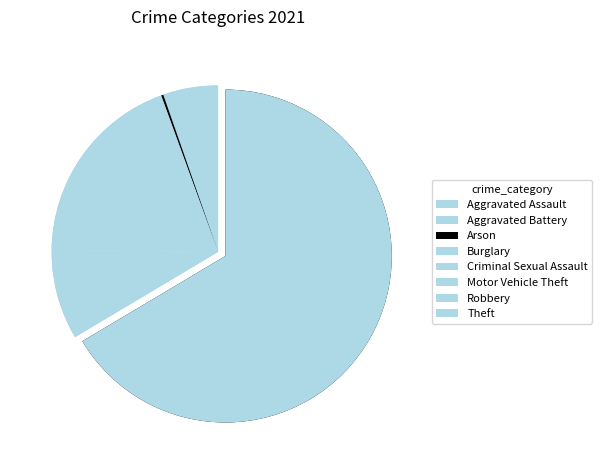

To the nearest percent, what is the difference between the largest and smallest slice percentages?

66%